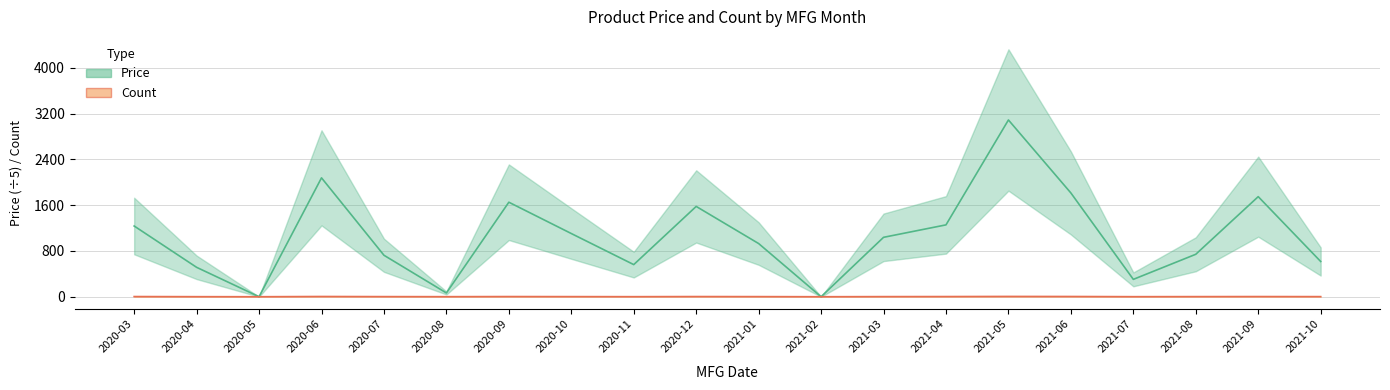

What is the total value across all series at 2020-04?

514.8